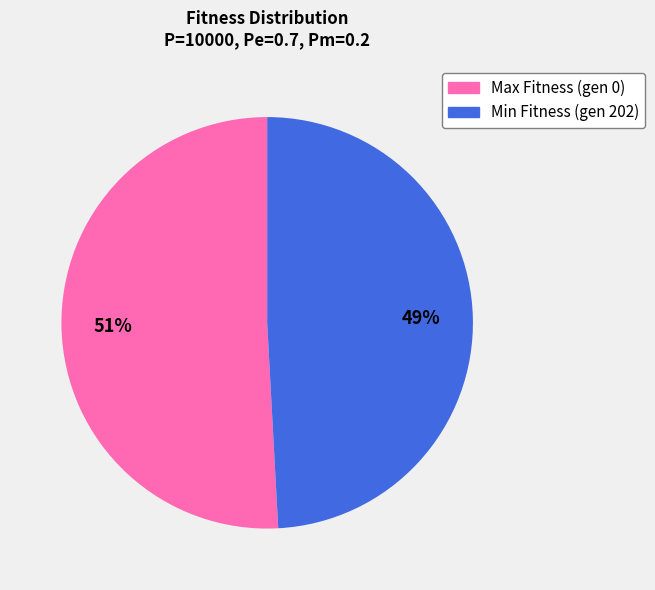

Between Min Fitness (gen 202) and Max Fitness (gen 0), which is larger?

Max Fitness (gen 0)